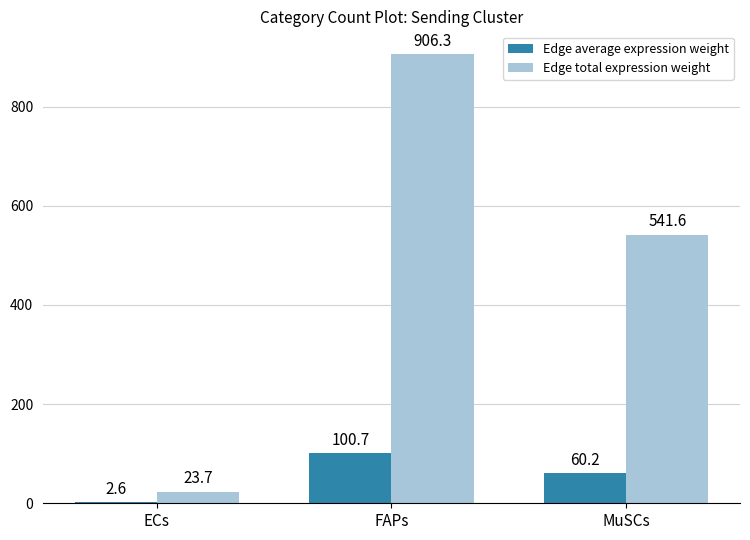

What value does the Edge average expression weight series have at ECs?

2.6